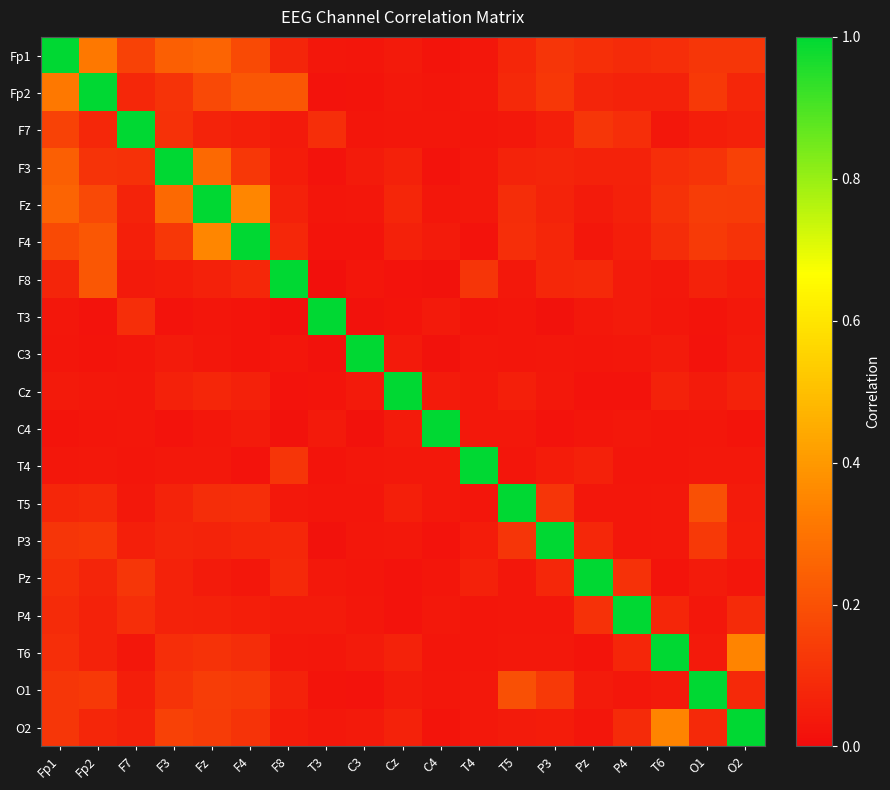

Which series has the largest total across all categories?

Fp1